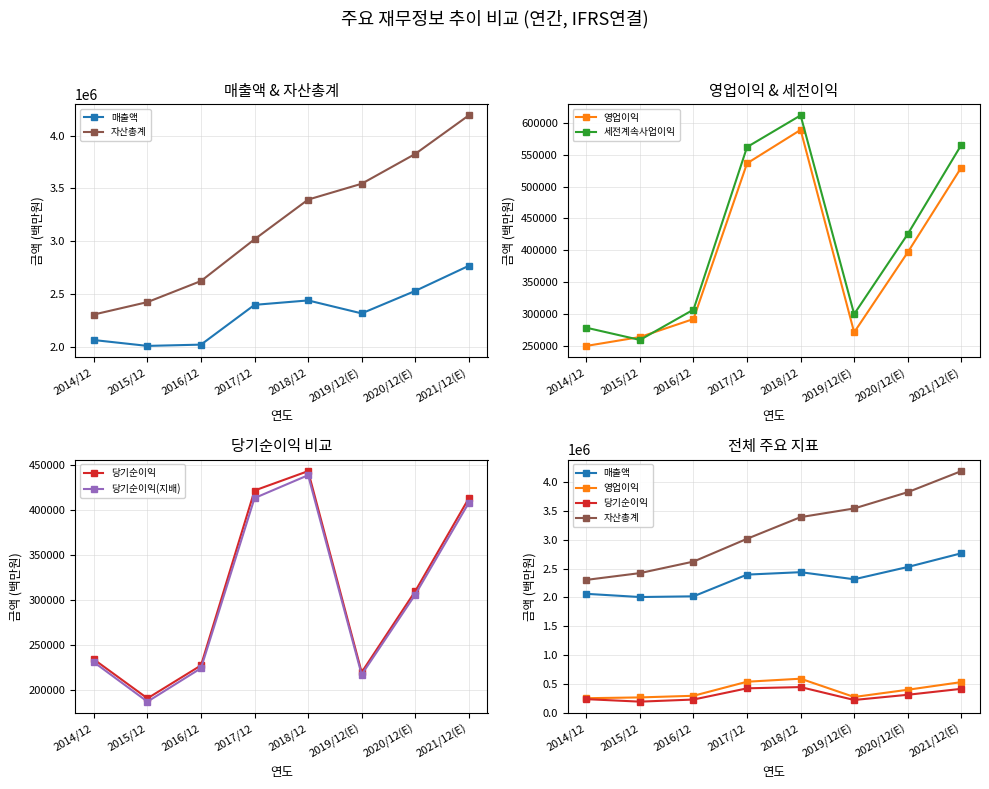

Which series has the largest range (max minus min)?

자산총계